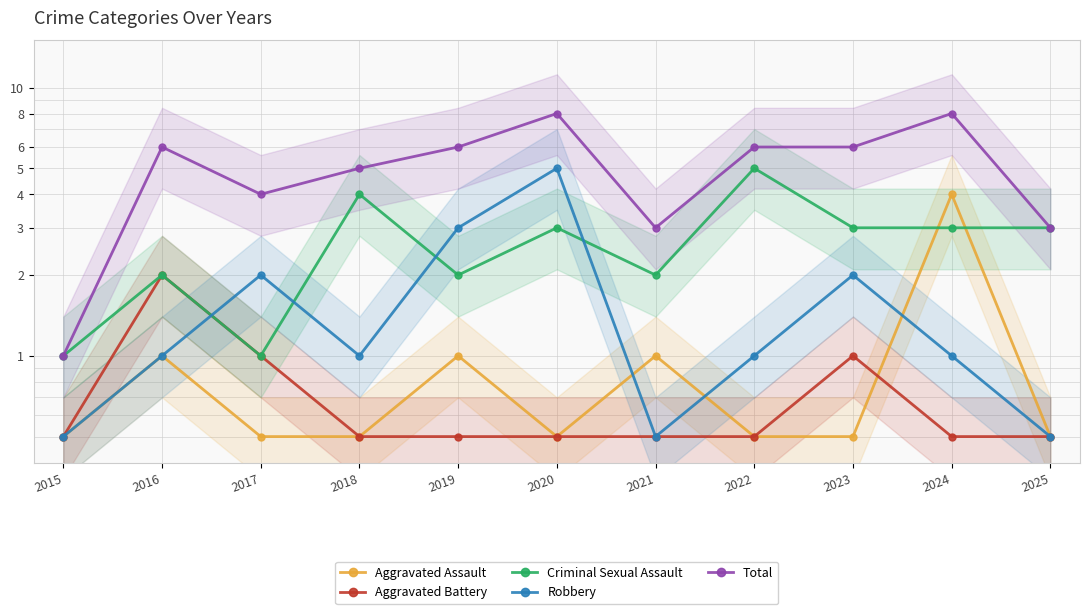

How many values in the Robbery series are below 1?

3